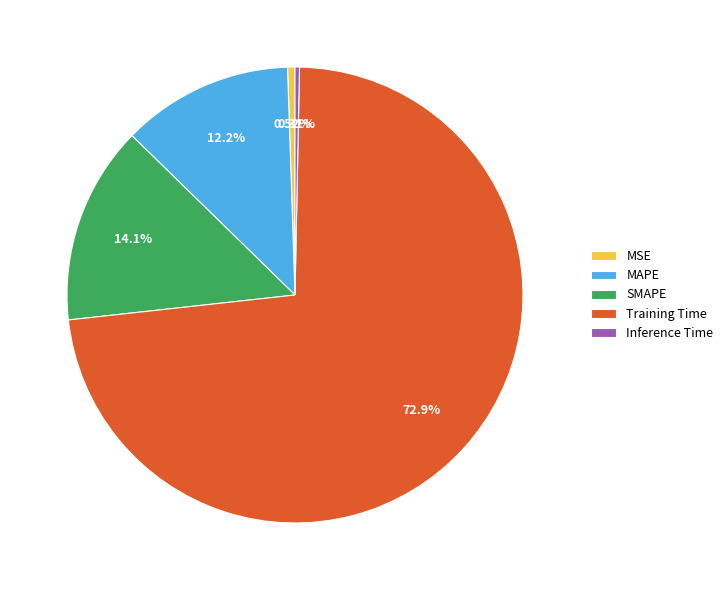

The SMAPE slice represents 14% of the pie. True or false?

True